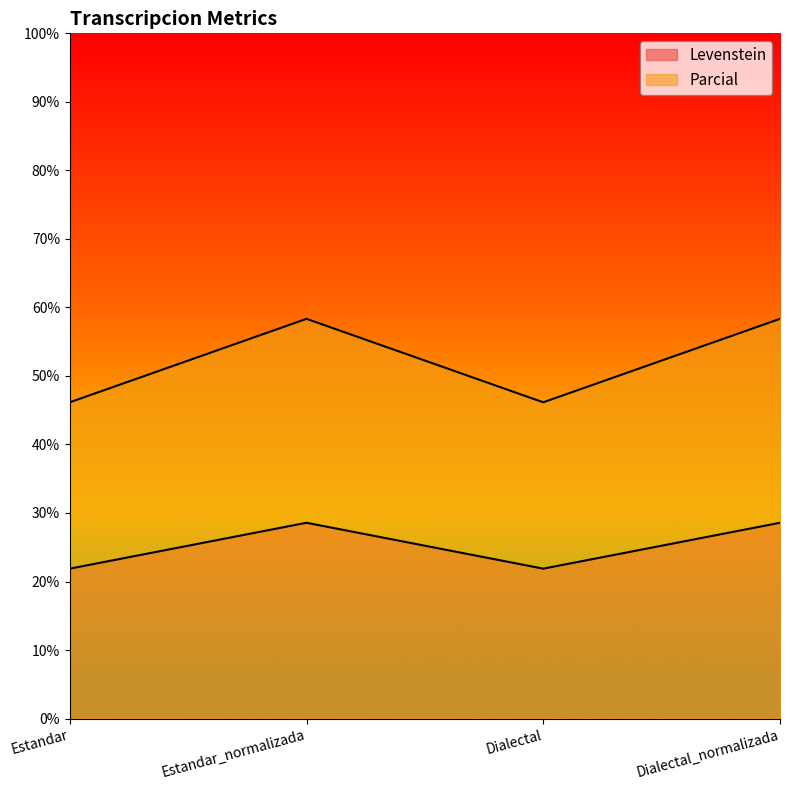

True or false: Levenstein and Parcial cross at least once.

False